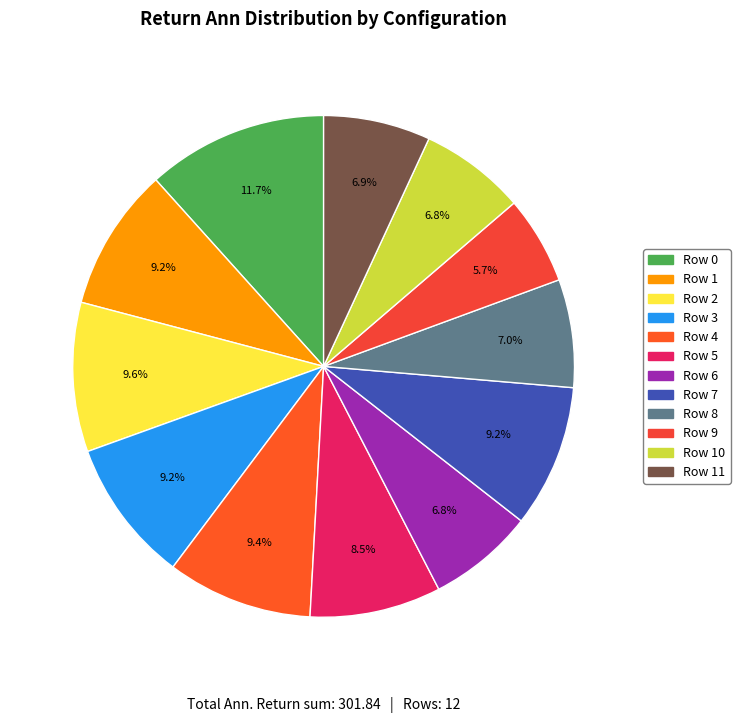

Is the sum of Row 8 and Row 4 greater than half?

No